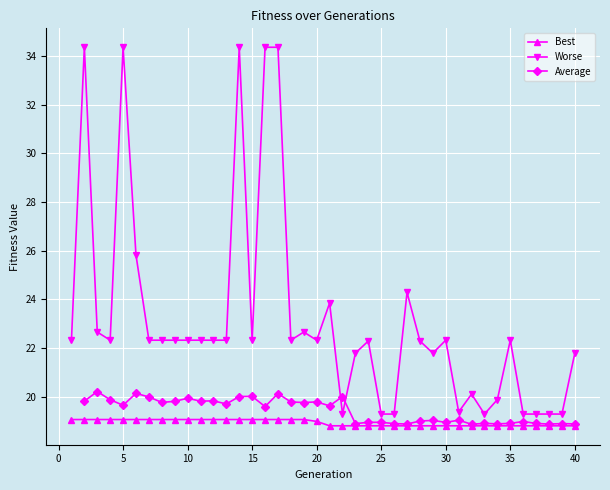

What is the lowest value of the Worse series?

19.3